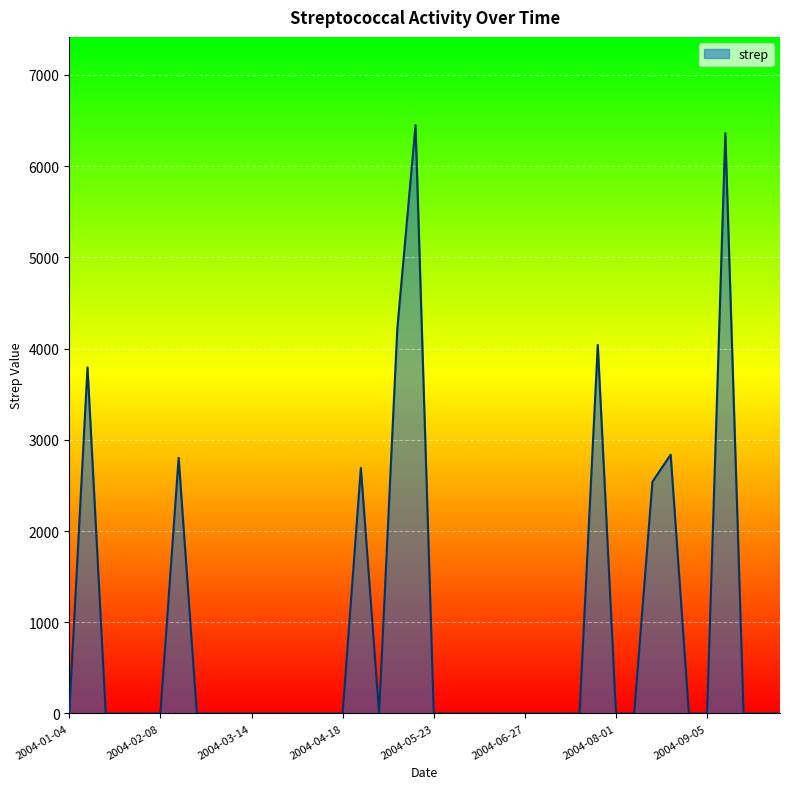

What is the greatest value displayed?

6450.2